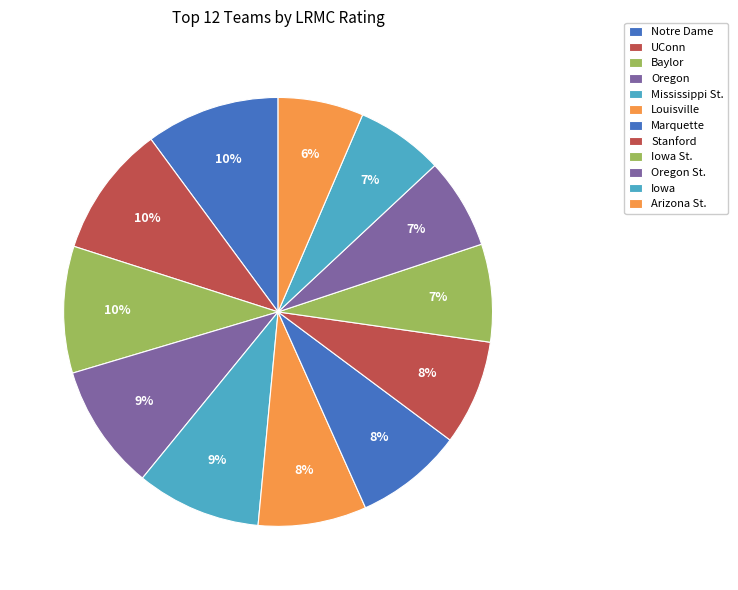

Is the sum of Oregon St. and Stanford greater than half?

No